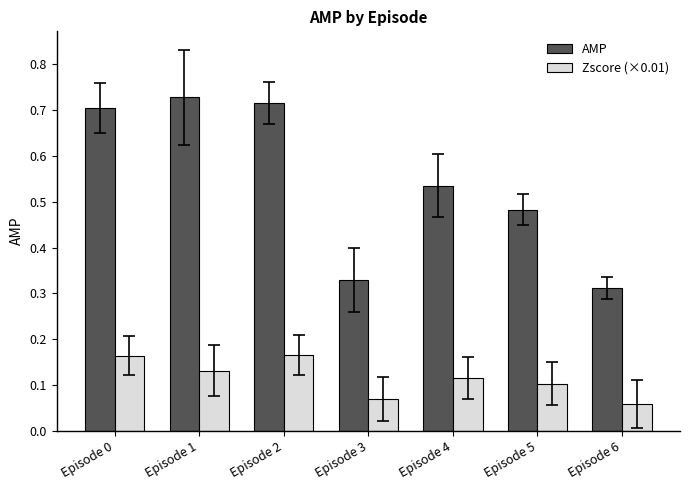

The value of AMP at Episode 3 is 0.1. True or false?

False